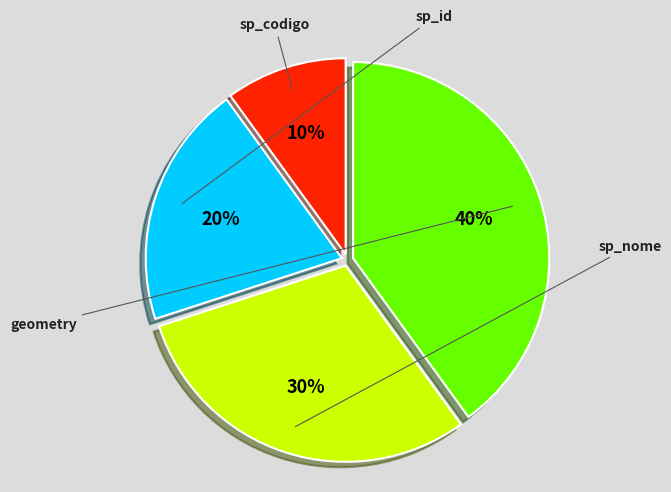

To the nearest percent, what is the average slice percentage?

25%